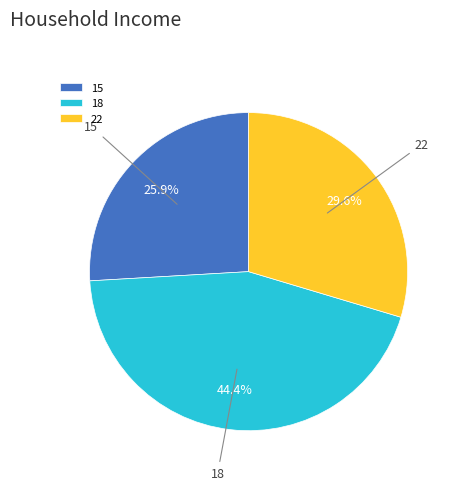

Between 18 and 22, which is larger?

18